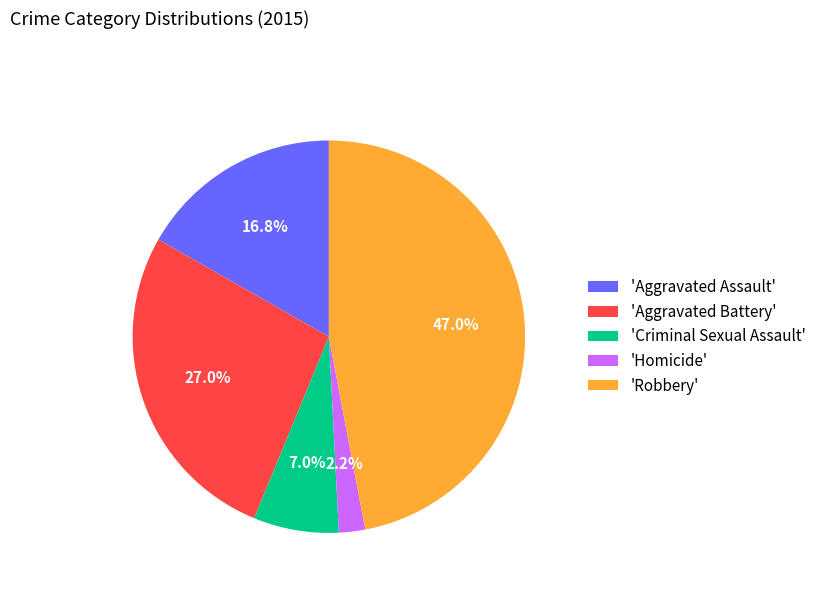

What percentage is NOT represented by 'Criminal Sexual Assault'?

93.0%